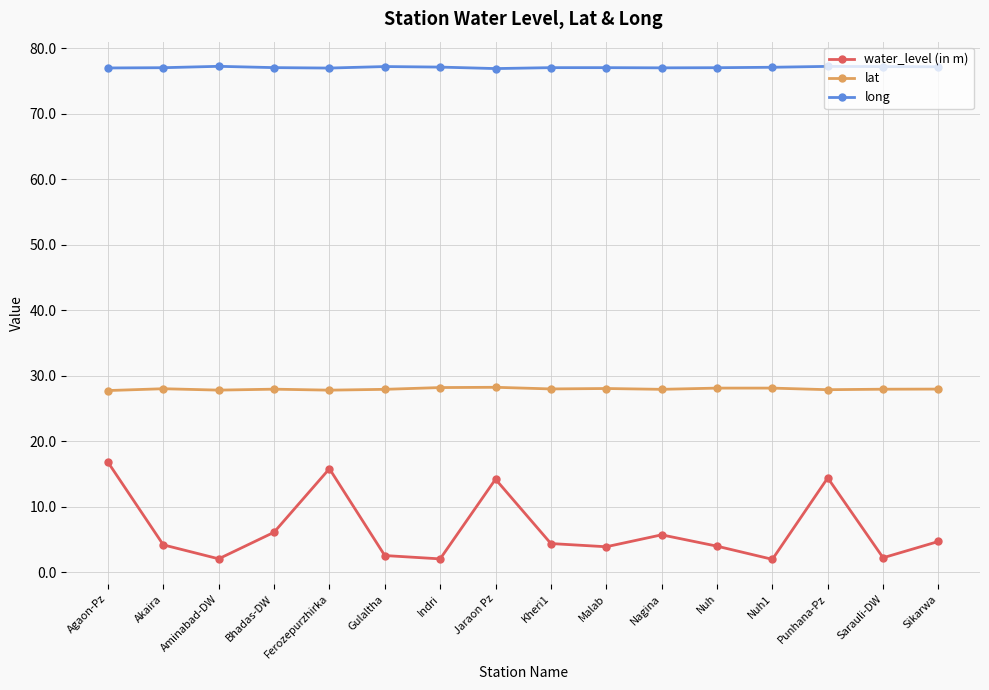

Does the chart display data point markers on the line(s)?

Yes